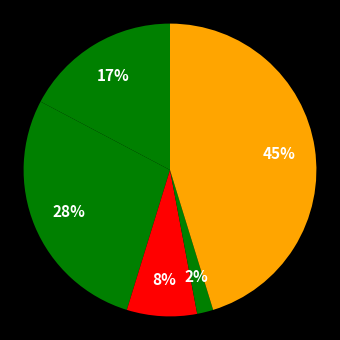

What is the largest slice in the pie chart?

Robbery